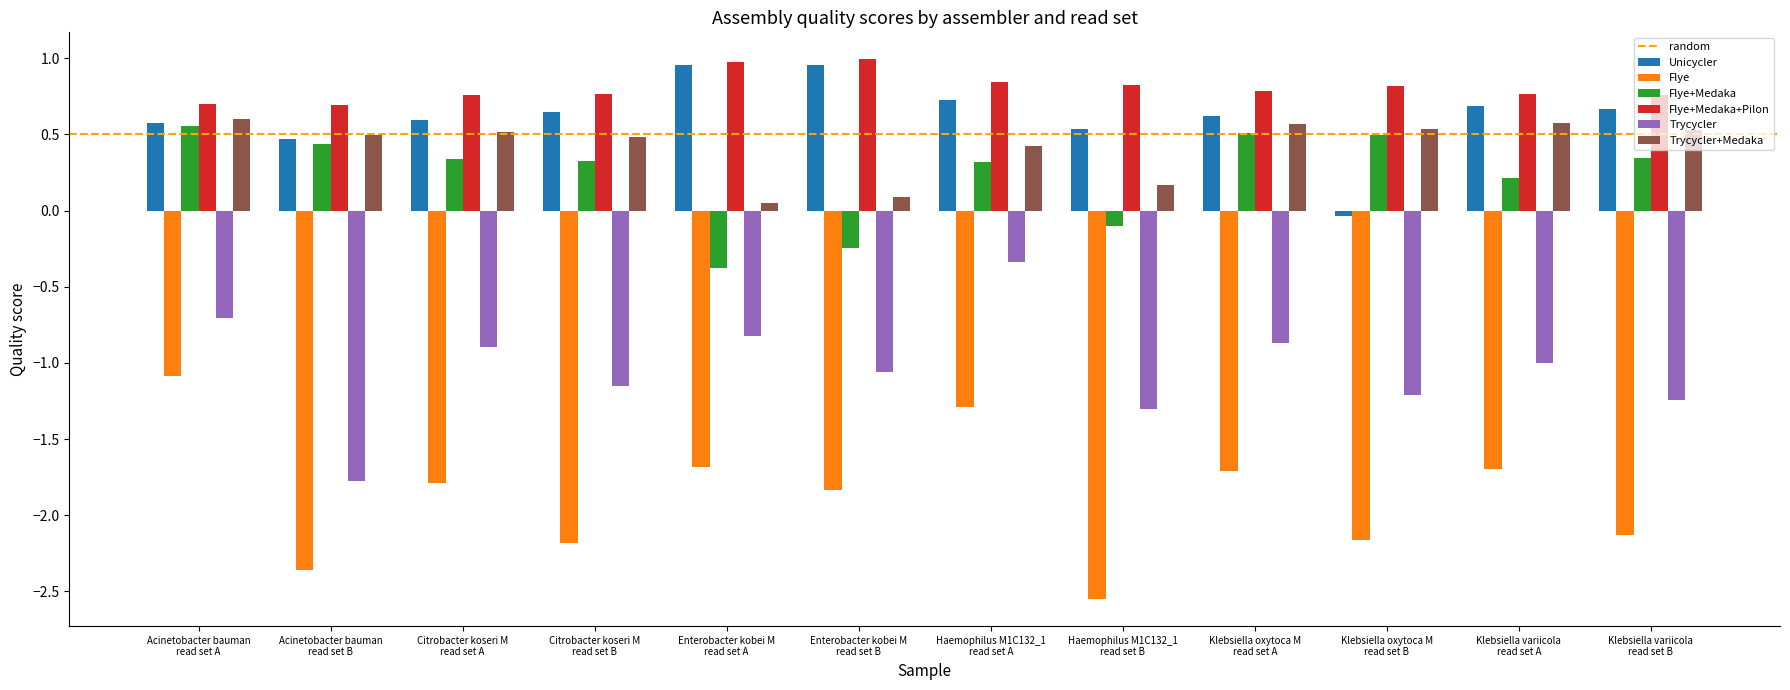

What is the sum of all Flye+Medaka+Pilon values?

9.7